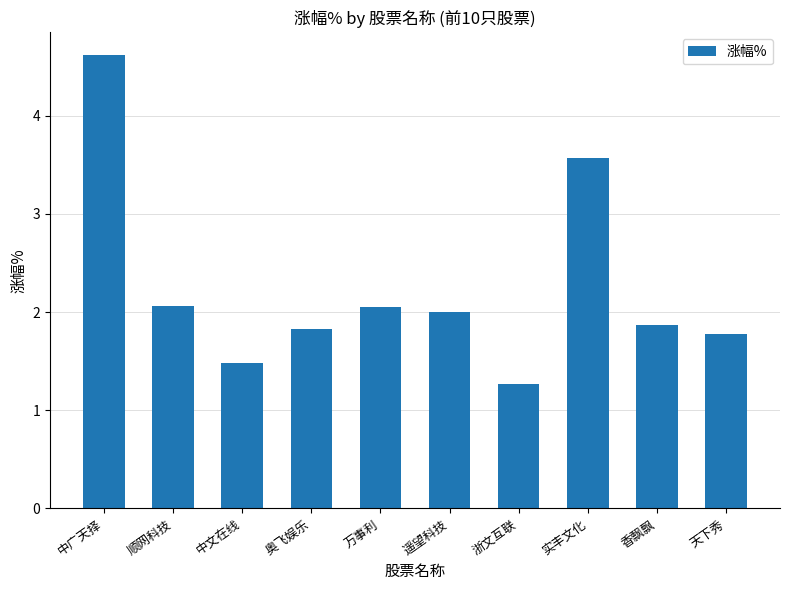

What is the label of the 10th bar from the left?

天下秀